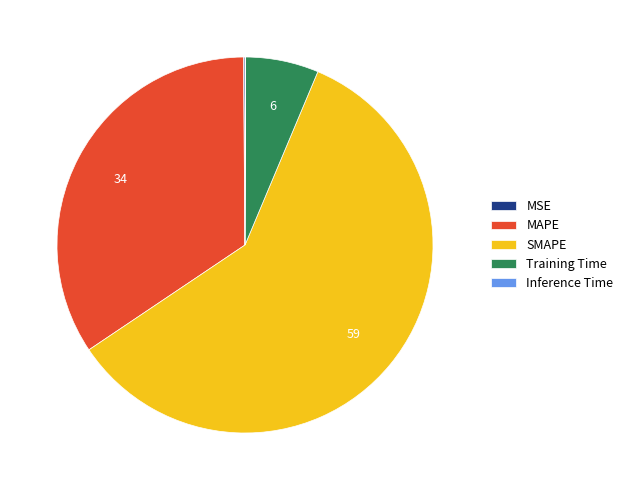

Does SMAPE represent more than half of the total?

Yes